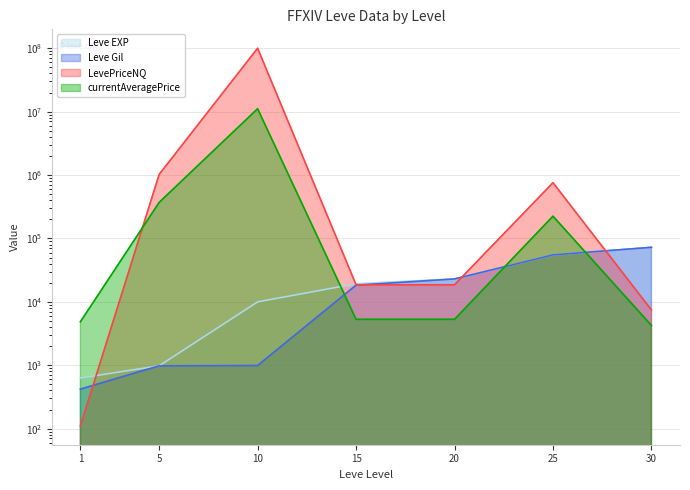

The value of currentAveragePrice at 20 is 5298.3. True or false?

True